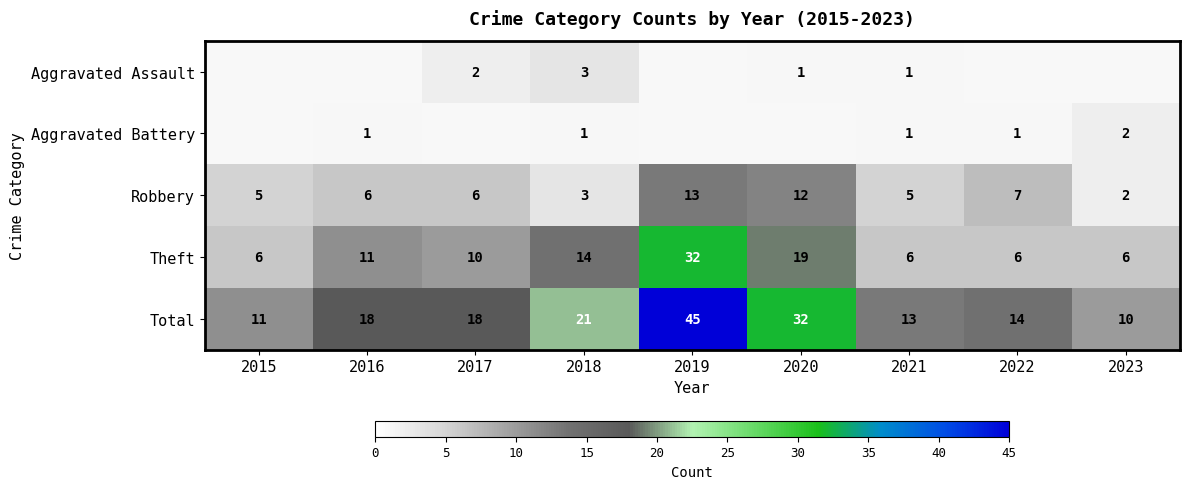

At which label does Theft reach its peak?

2019